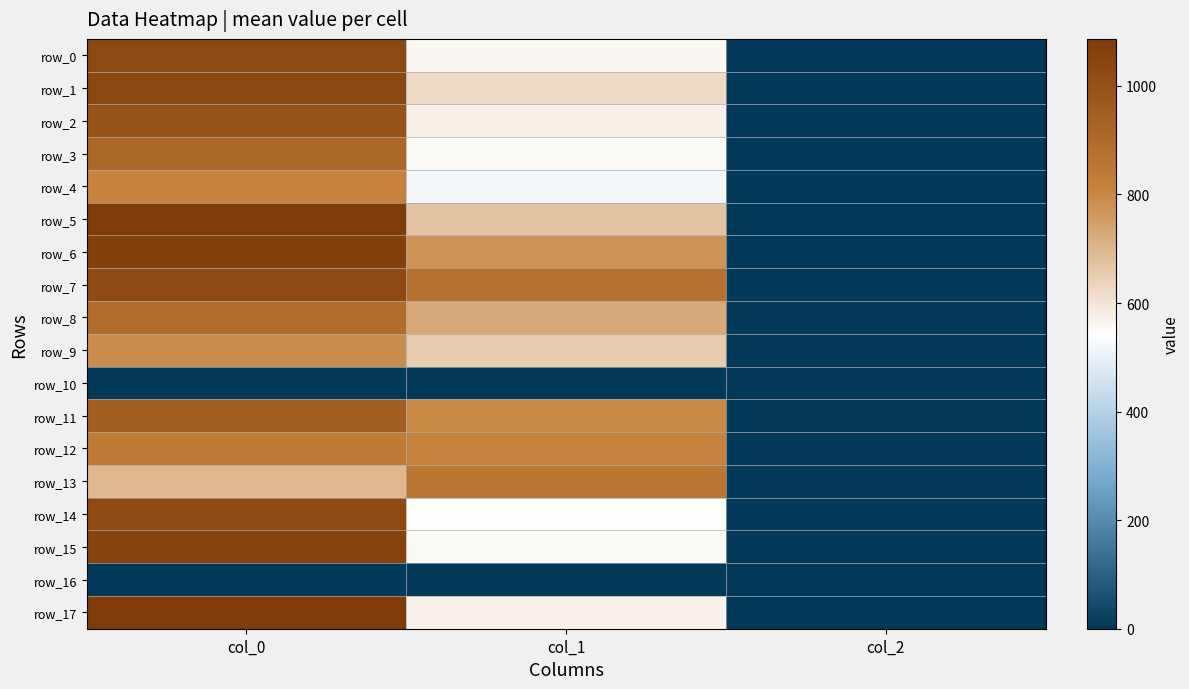

Rank the series by their maximum value, from highest to lowest.

row_5, row_17, row_6, row_15, row_1, row_0, row_14, row_7, row_2, row_11, row_3, row_8, row_13, row_12, row_4, row_9, row_10, row_16